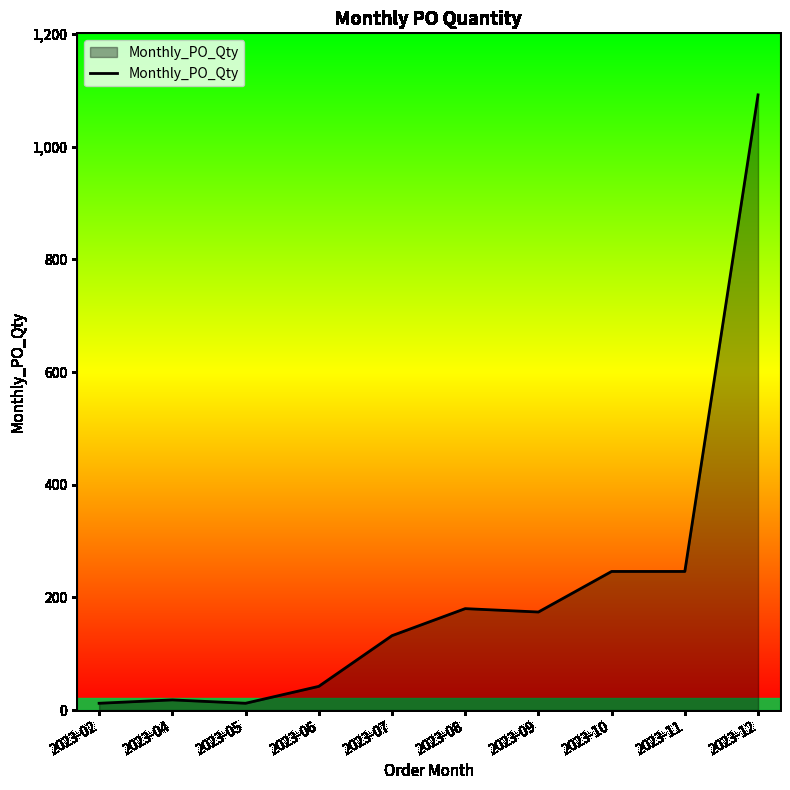

Approximately how many times larger is the value at 2023-08 compared to 2023-09?

1.0